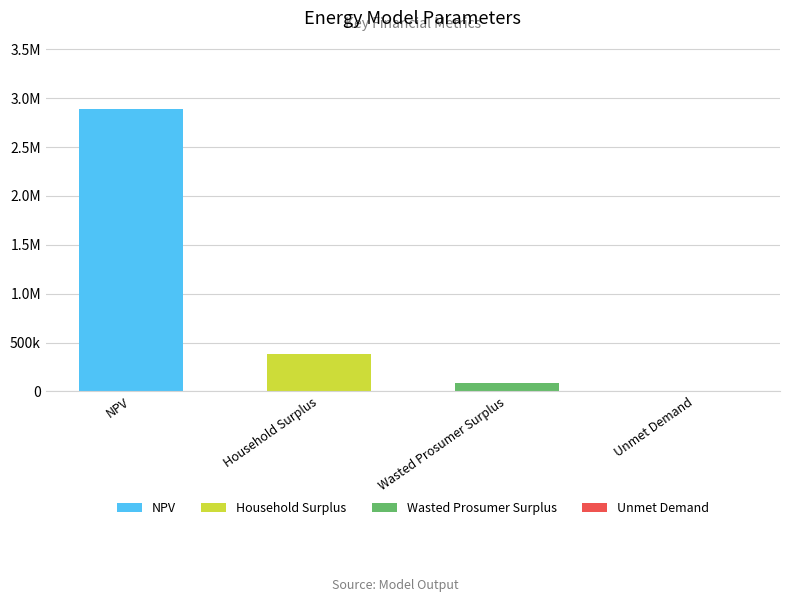

Does the chart contain stacked bars?

Yes